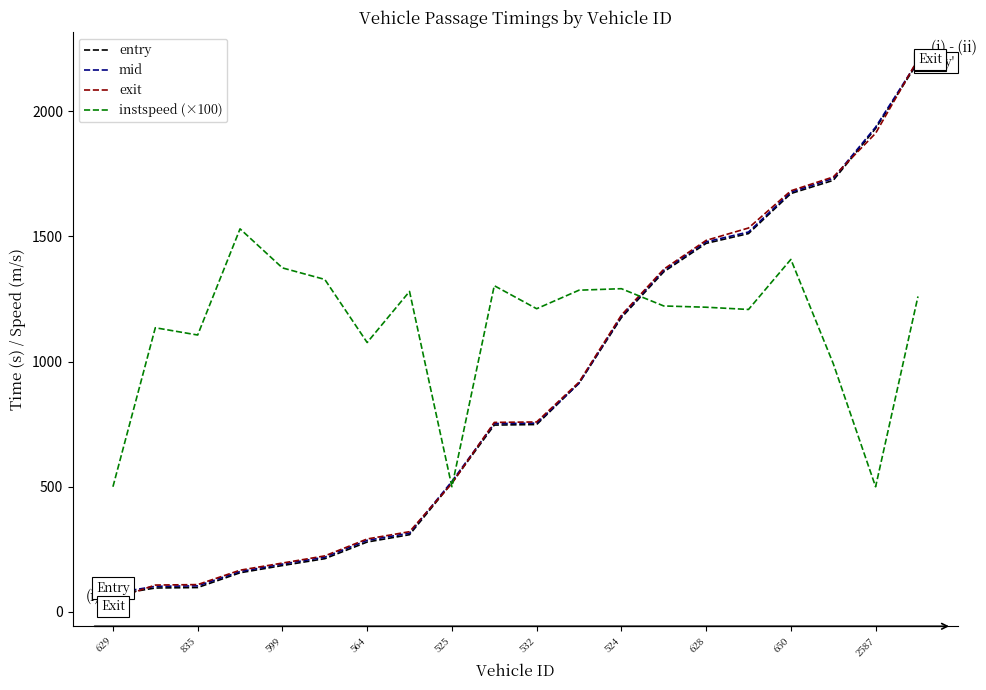

True or false: entry and exit cross at least once.

True